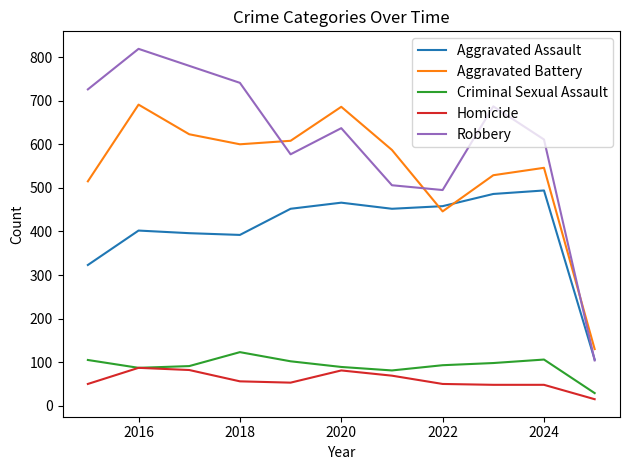

Does the chart display data point markers on the line(s)?

No